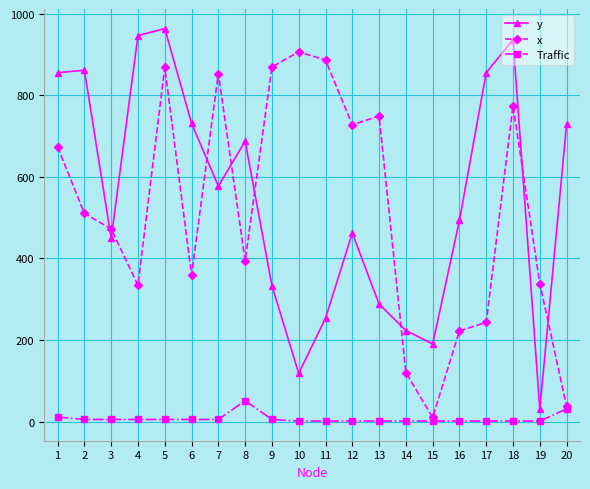

True or false: y and Traffic intersect in this chart.

False